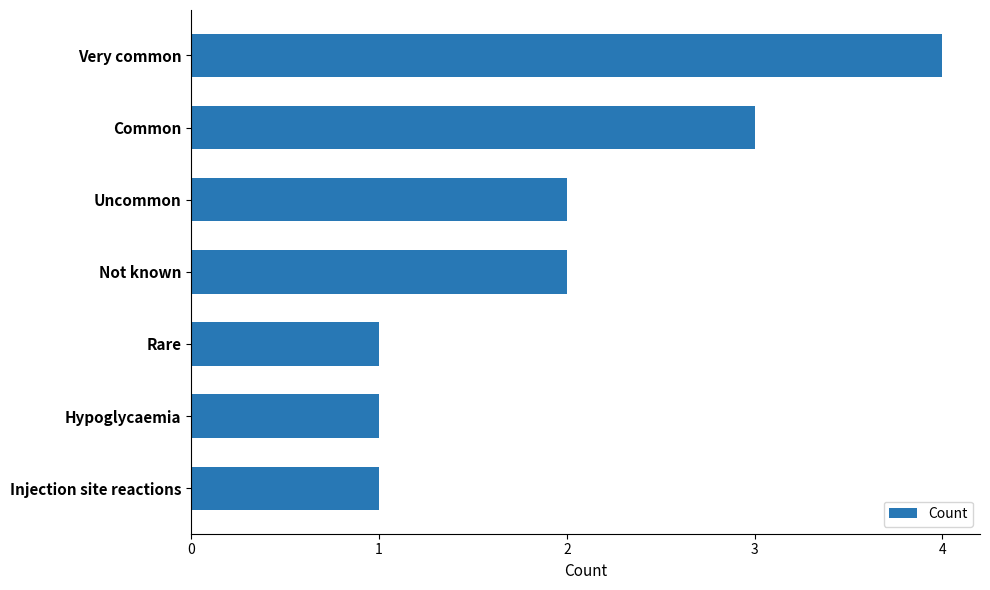

How many bars are there in total?

7